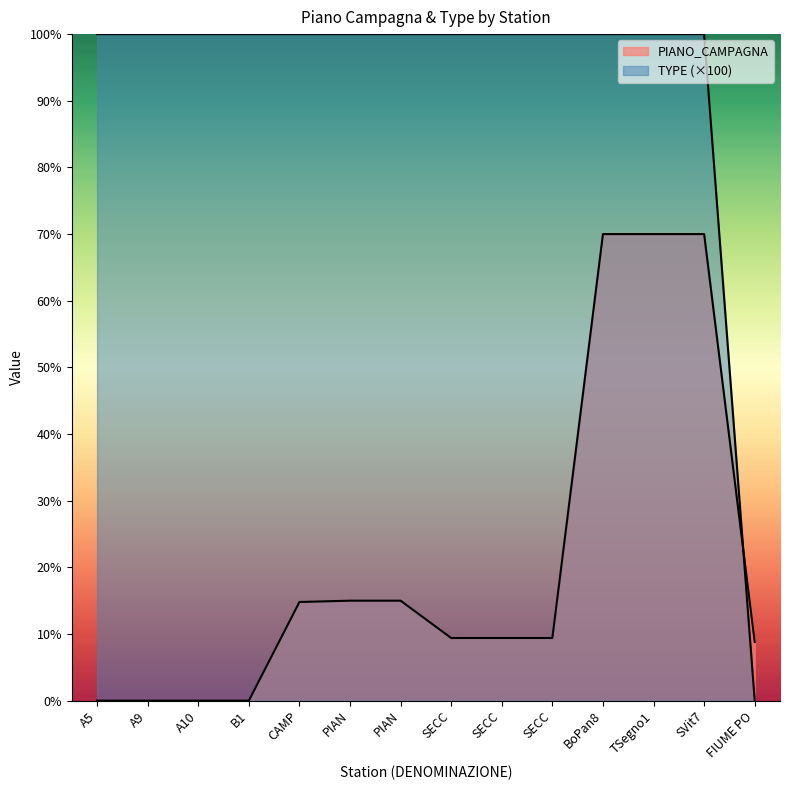

Which series ends up on top after the final intersection of PIANO_CAMPAGNA and TYPE?

PIANO_CAMPAGNA